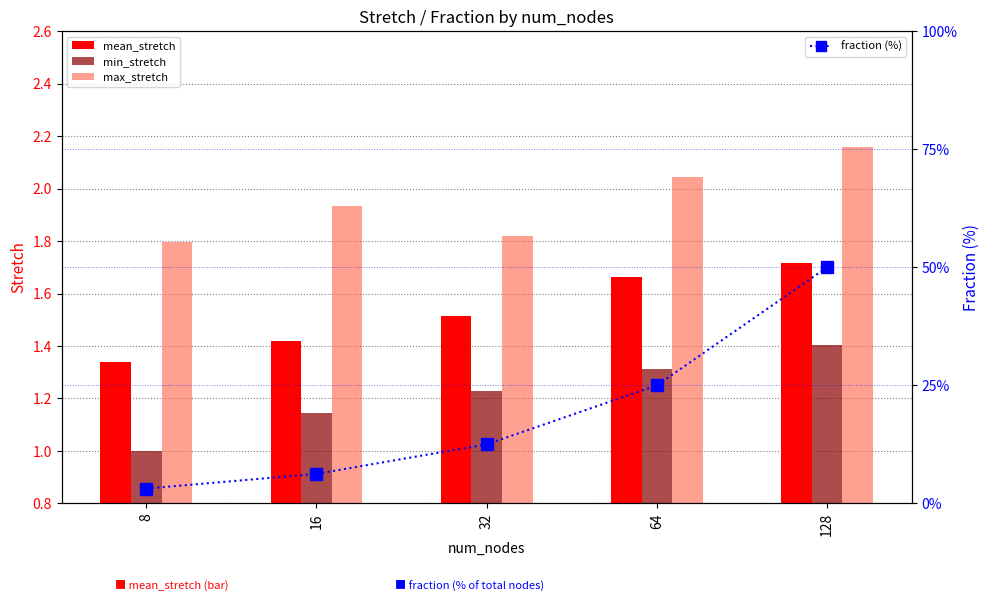

What is the approximate value of max_stretch at 16?

1.9